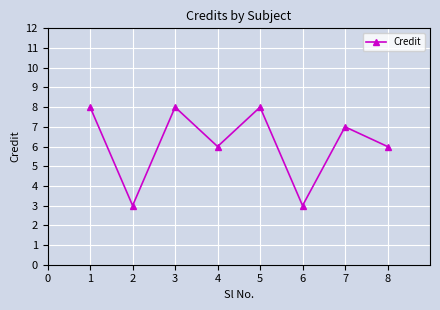

Where is the first local minimum?

2